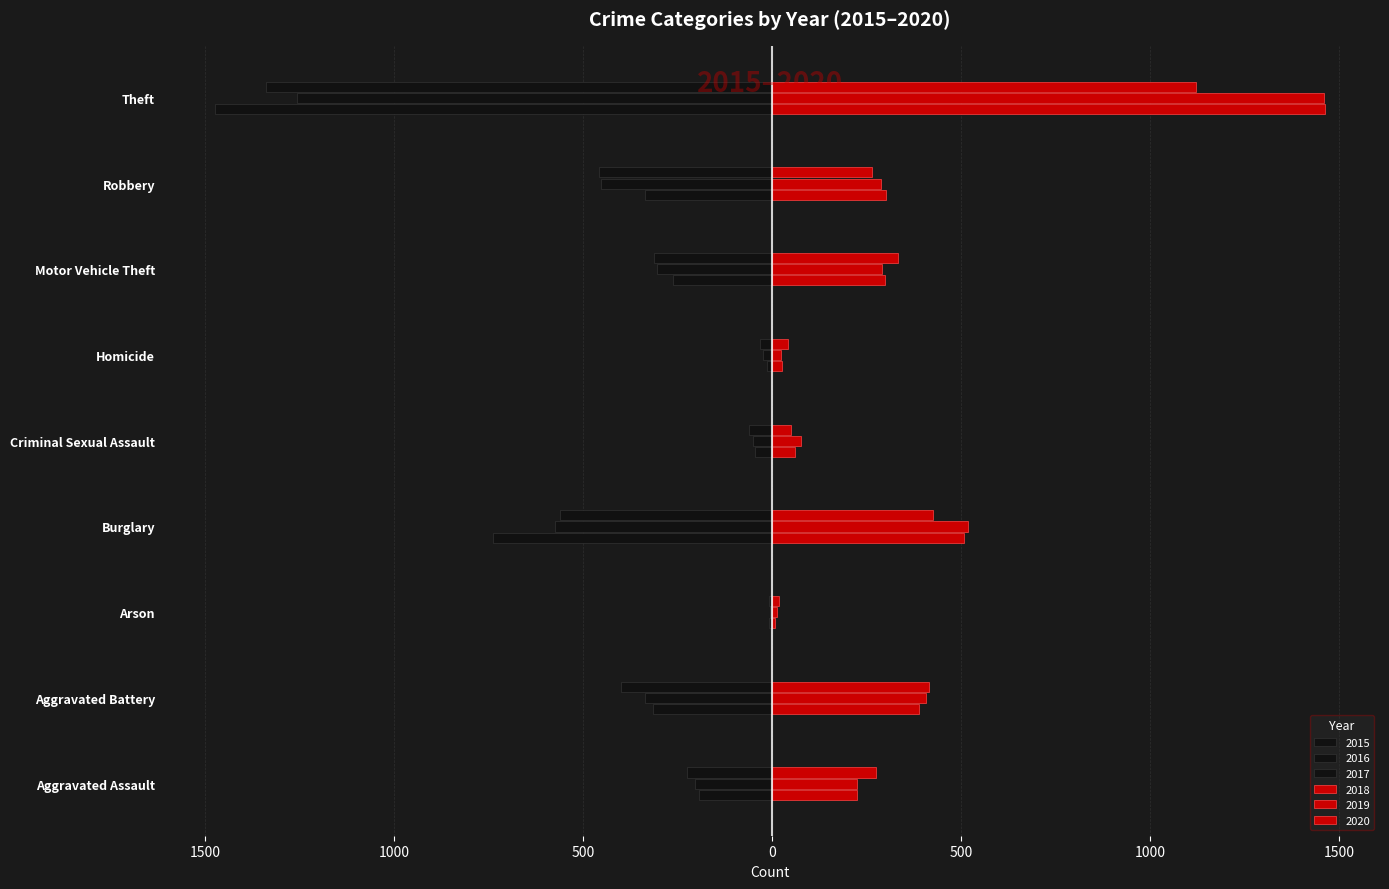

List the labels in order of 2015 value, largest first.

Arson, Homicide, Criminal Sexual Assault, Aggravated Assault, Motor Vehicle Theft, Aggravated Battery, Robbery, Burglary, Theft